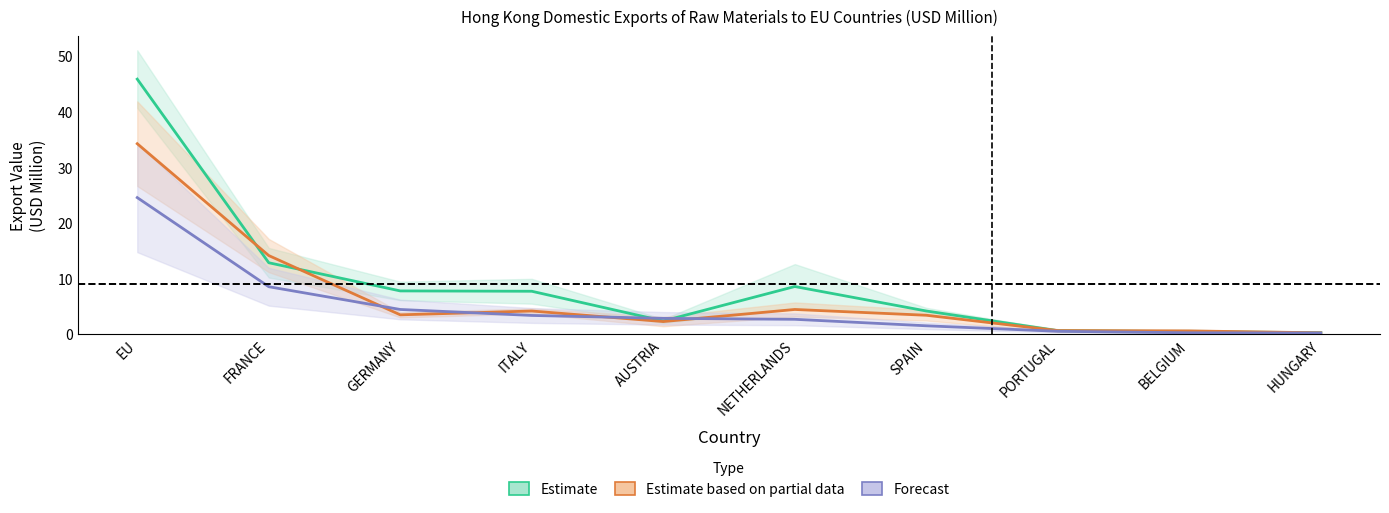

What is the minimum value shown in the chart?

0.2